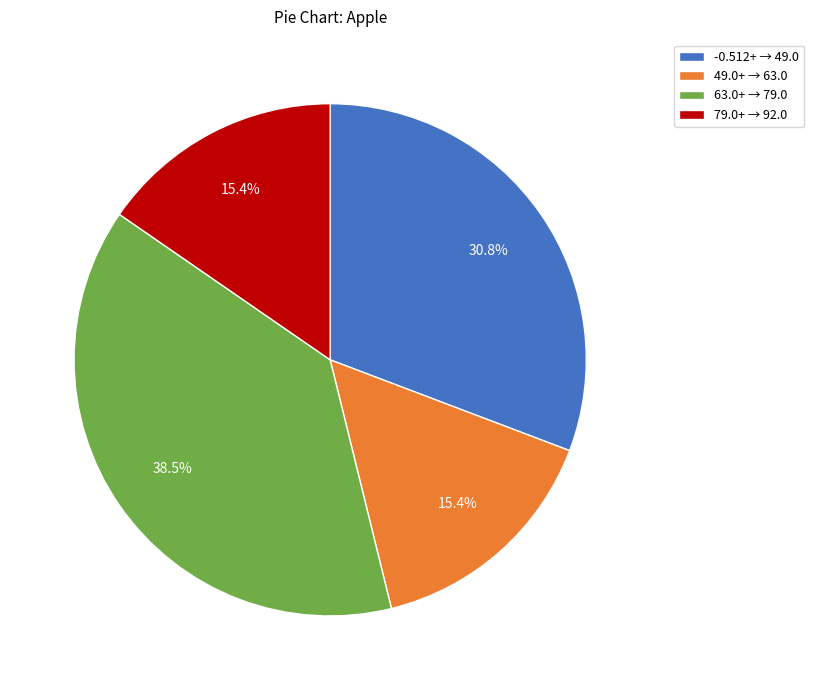

To the nearest percent, what is the difference between the largest and smallest slice percentages?

23%